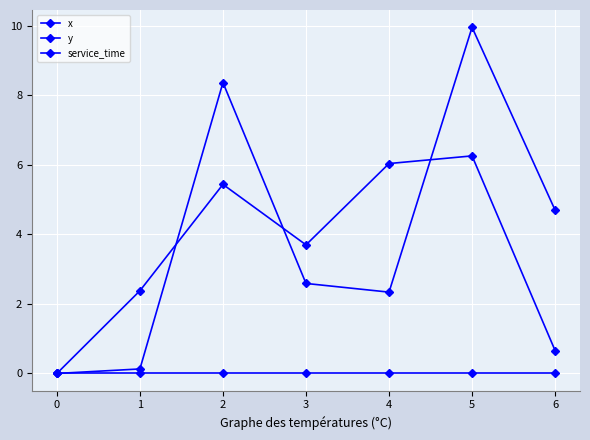

How many values in y are above zero?

6